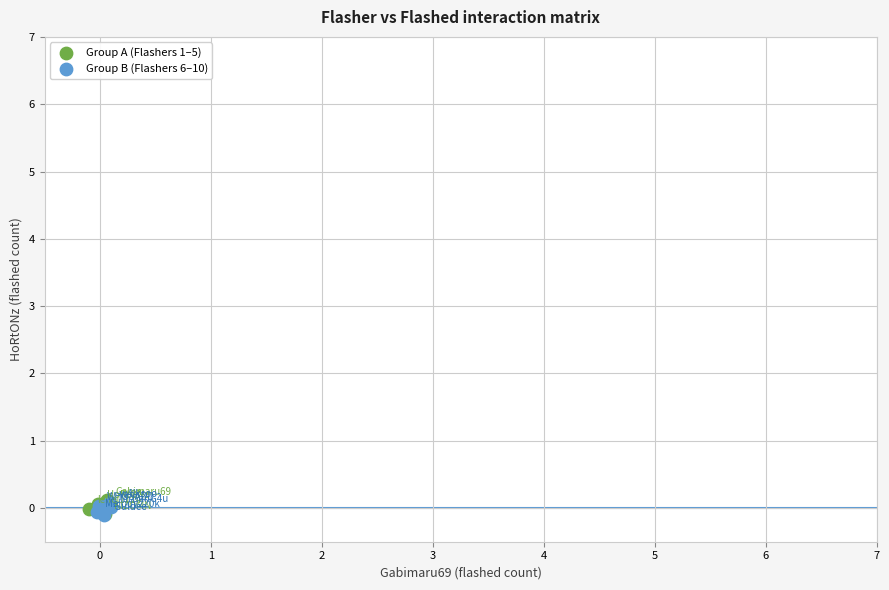

What are all the series names shown in the legend?

Group A (Flashers 1–5), Group B (Flashers 6–10)